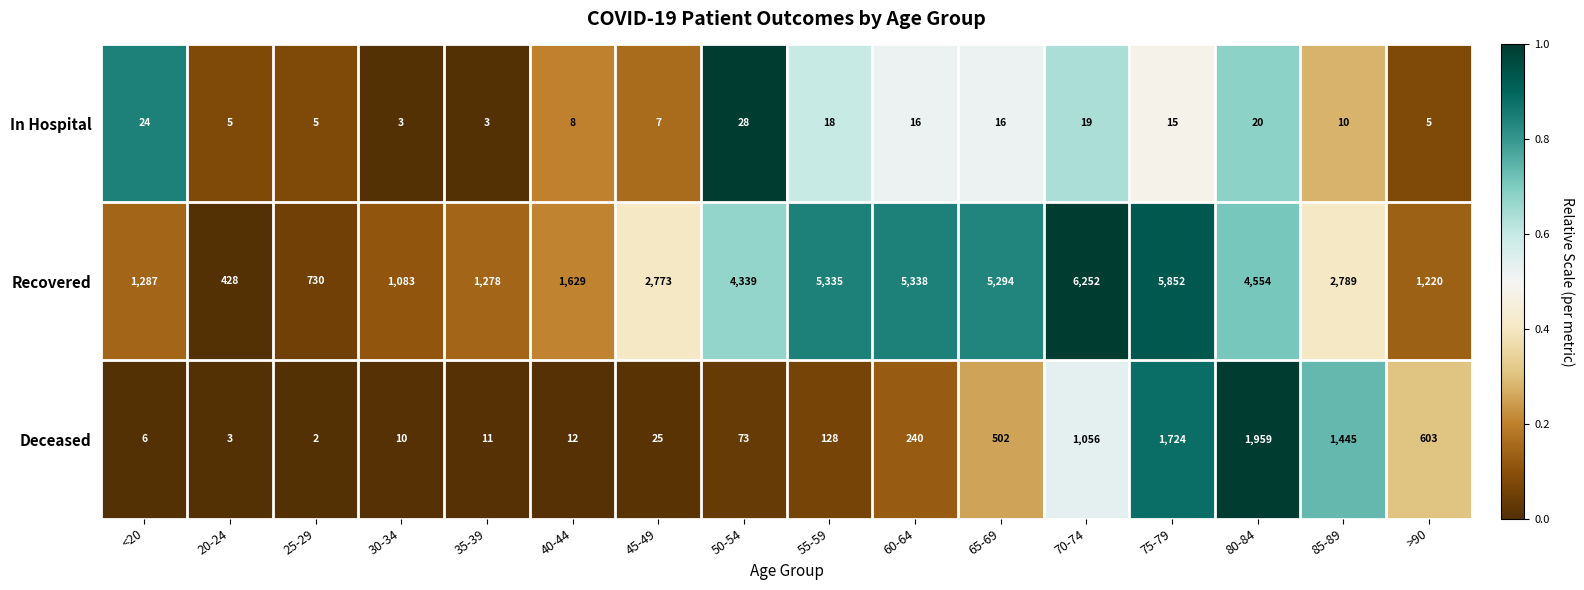

Which series has the largest total across all categories?

Recovered